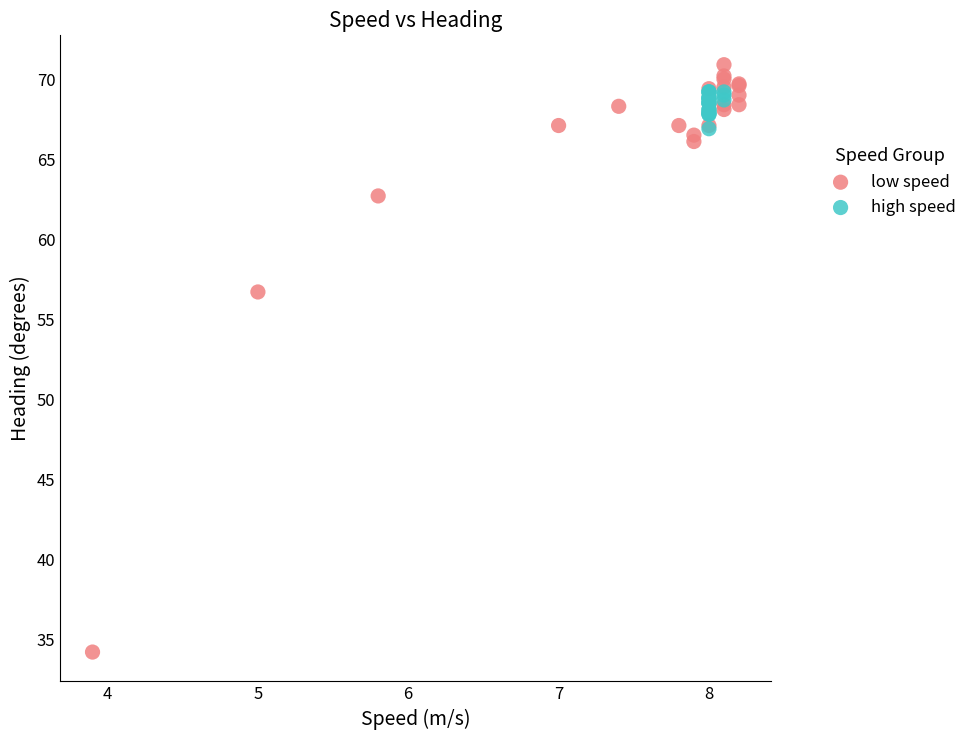

Which series reaches the maximum Y coordinate?

low speed